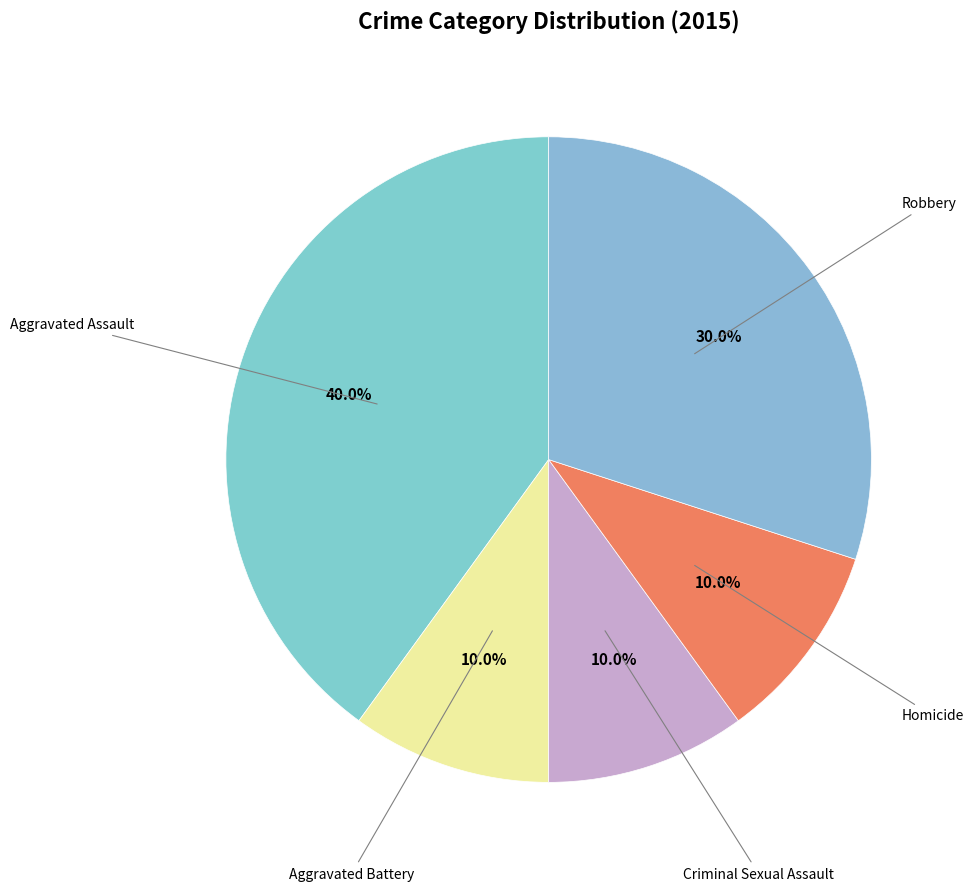

How many slices are in this pie chart?

5